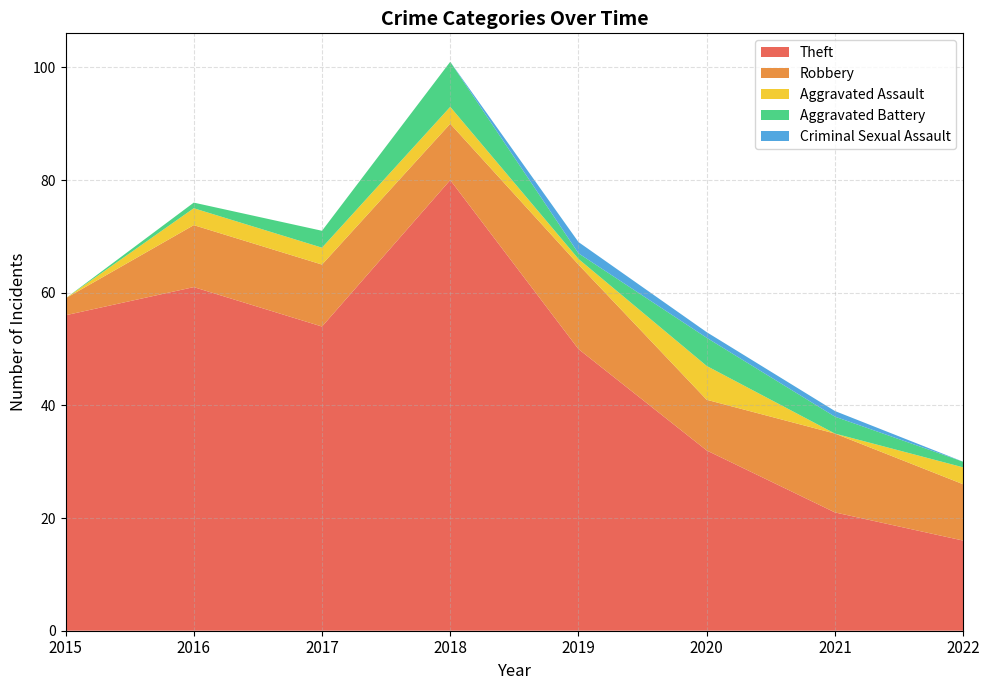

Reading left to right, transcribe all the data shown in this chart.

Theft: 2015=56	2016=61	2017=54	2018=80	2019=50	2020=32	2021=21	2022=16
Robbery: 2015=3	2016=11	2017=11	2018=10	2019=15	2020=9	2021=14	2022=10
Aggravated Assault: 2015=0	2016=3	2017=3	2018=3	2019=1	2020=6	2021=0	2022=3
Aggravated Battery: 2015=0	2016=1	2017=3	2018=8	2019=1	2020=5	2021=3	2022=1
Criminal Sexual Assault: 2015=0	2016=0	2017=0	2018=0	2019=2	2020=1	2021=1	2022=0